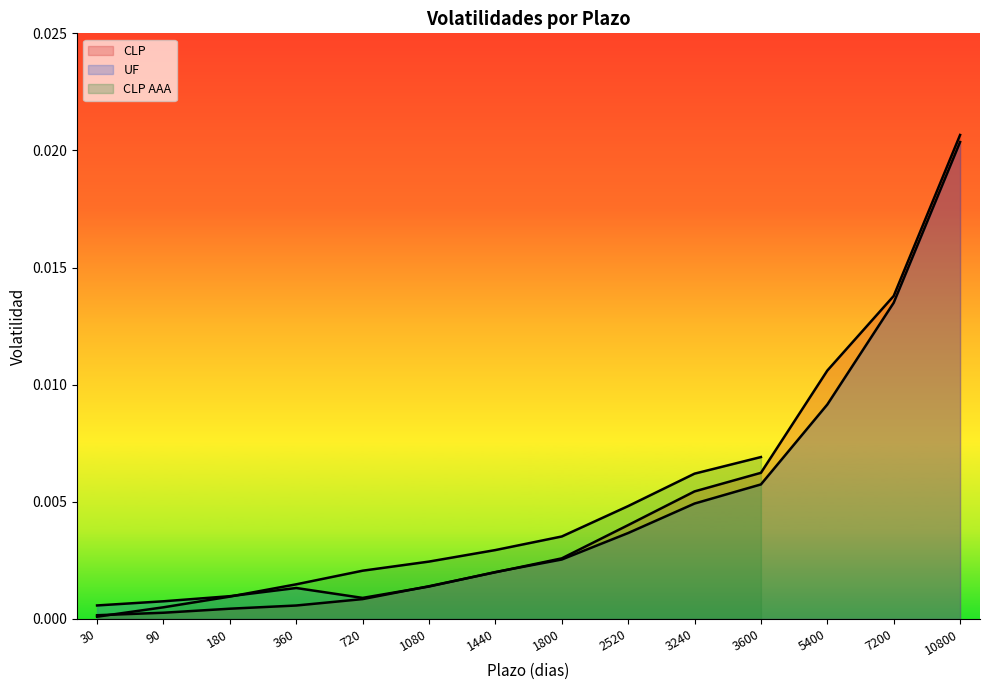

At how many categories does at least one series exceed 0?

14